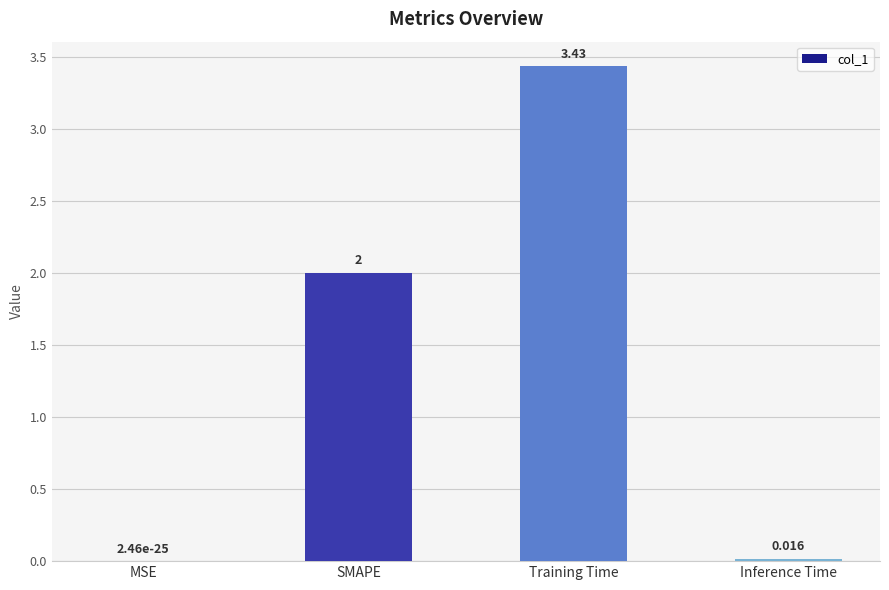

Which label corresponds to the largest value in the chart?

Training Time